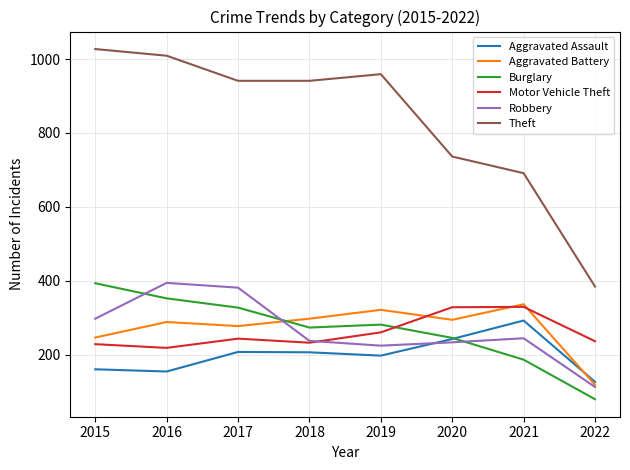

Is this an area chart (filled region under the line)?

No